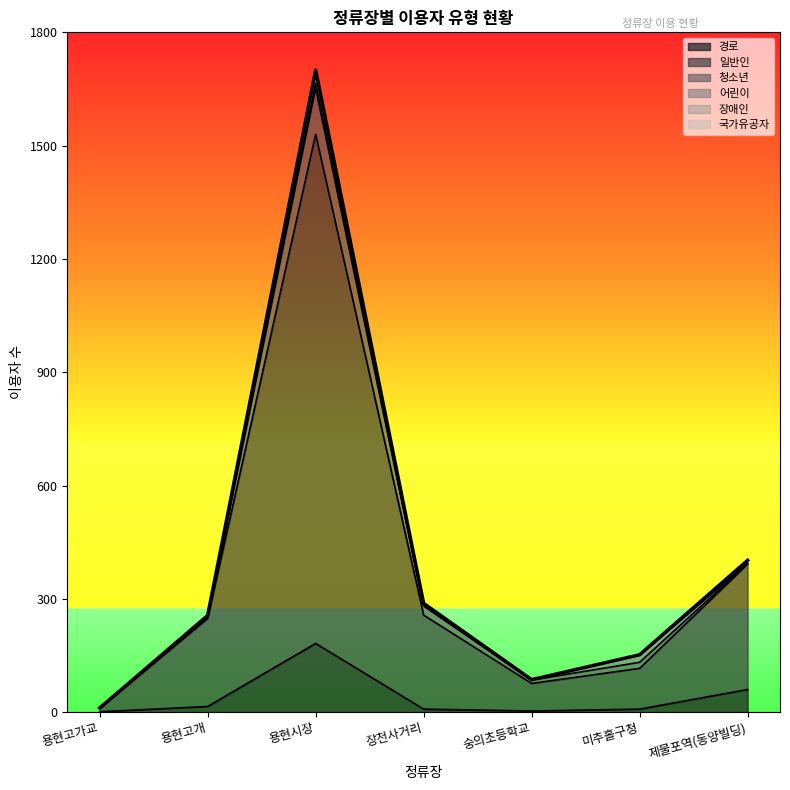

In 장애인, how many points are lower than both neighbors (excluding endpoints)?

1